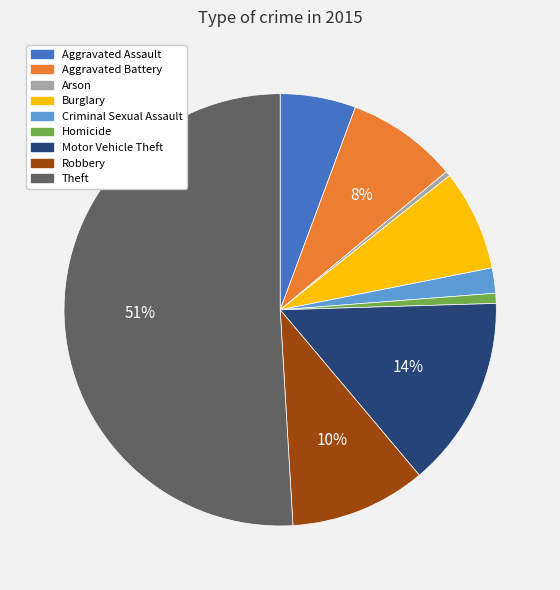

To the nearest percent, what is the average slice percentage?

11%